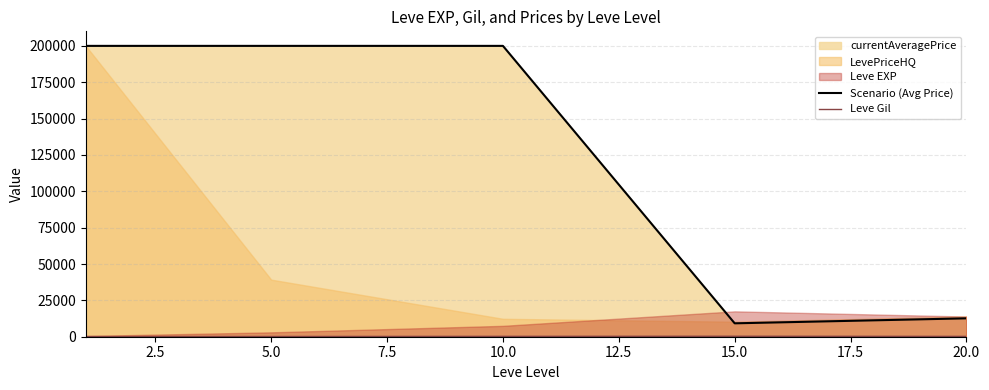

Is it true that Scenario (Avg Price) equals 200000.0 at 5.0?

True